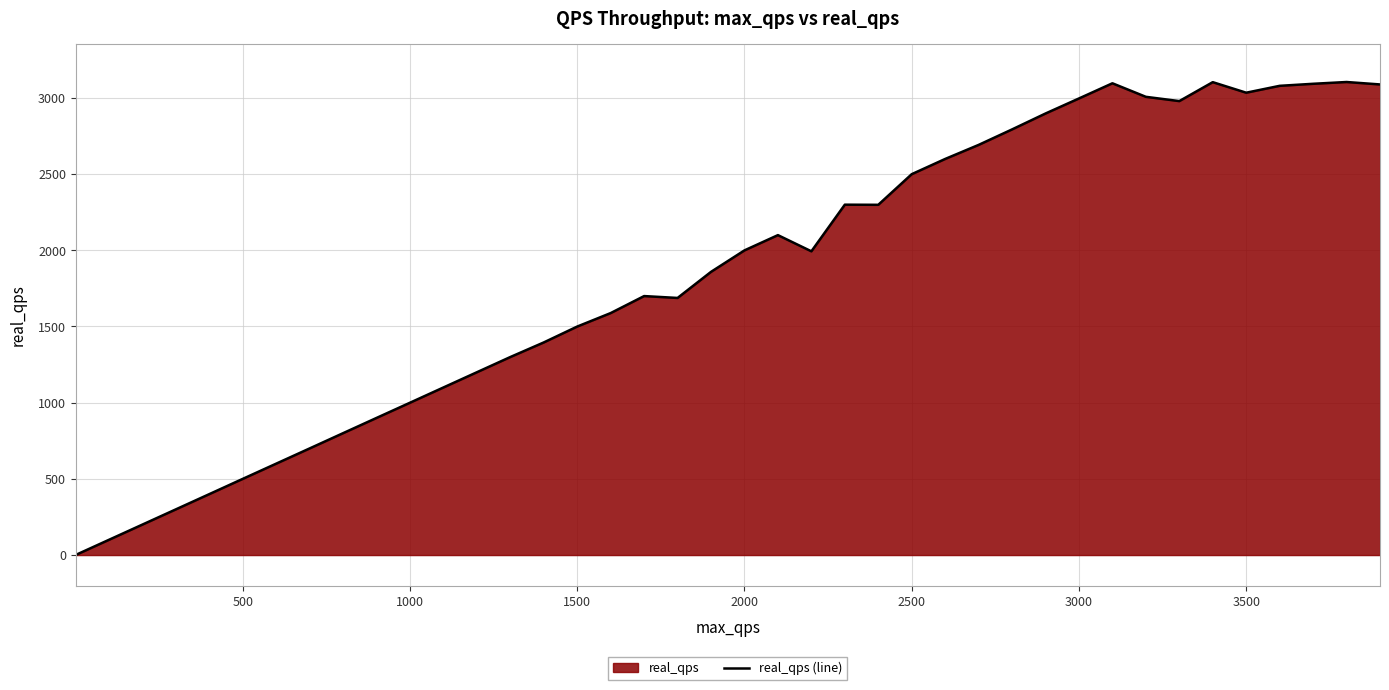

What is the maximum value shown in the chart?

3104.5